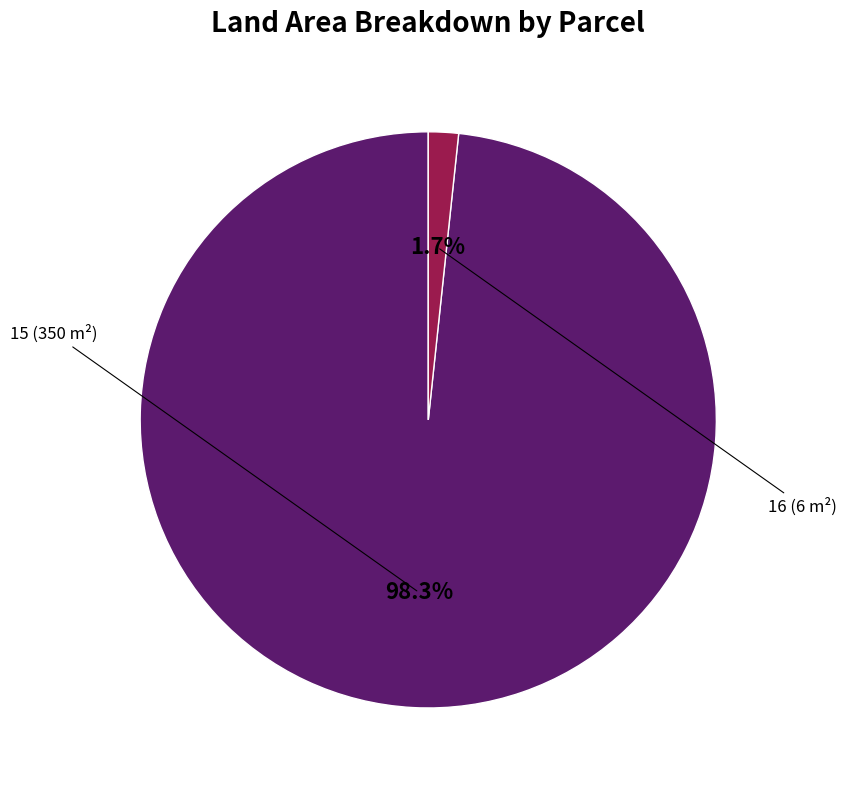

How many slices are in this pie chart?

2